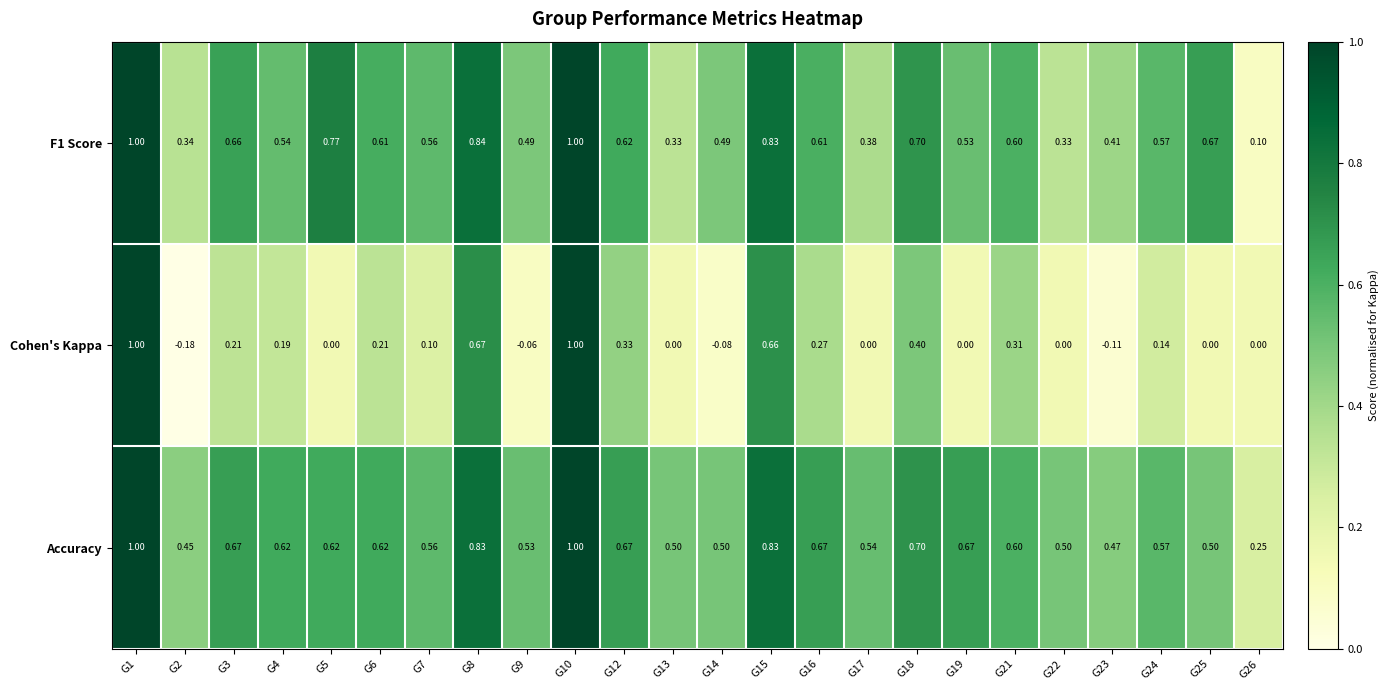

Which series changed the most between G1 and G15?

Cohen's Kappa